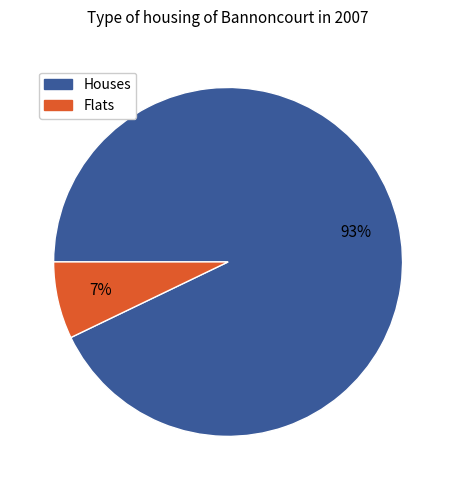

To the nearest percent, what is the average slice percentage?

50%